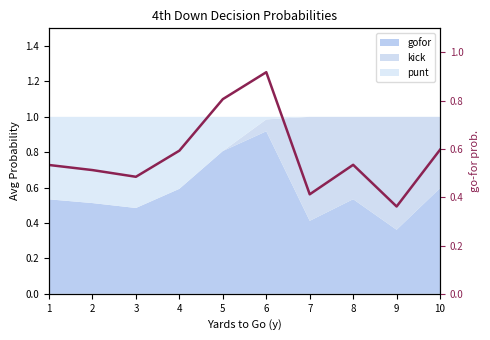

Which label corresponds to the smallest value in the chart?

9